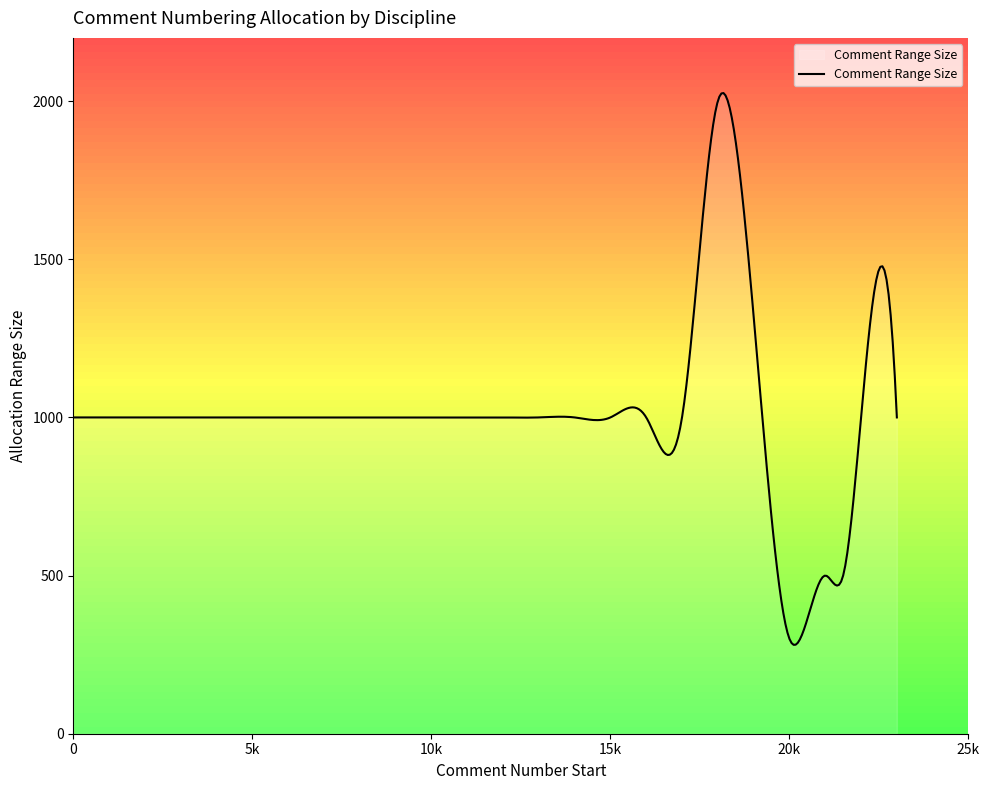

What is the average value?

923